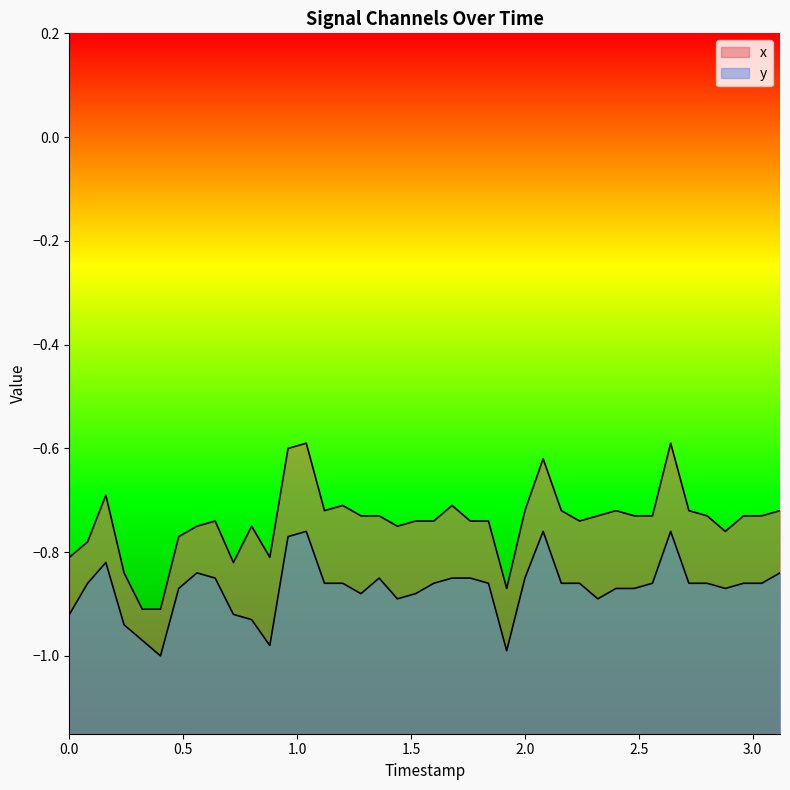

Does the chart display data point markers on the line(s)?

No